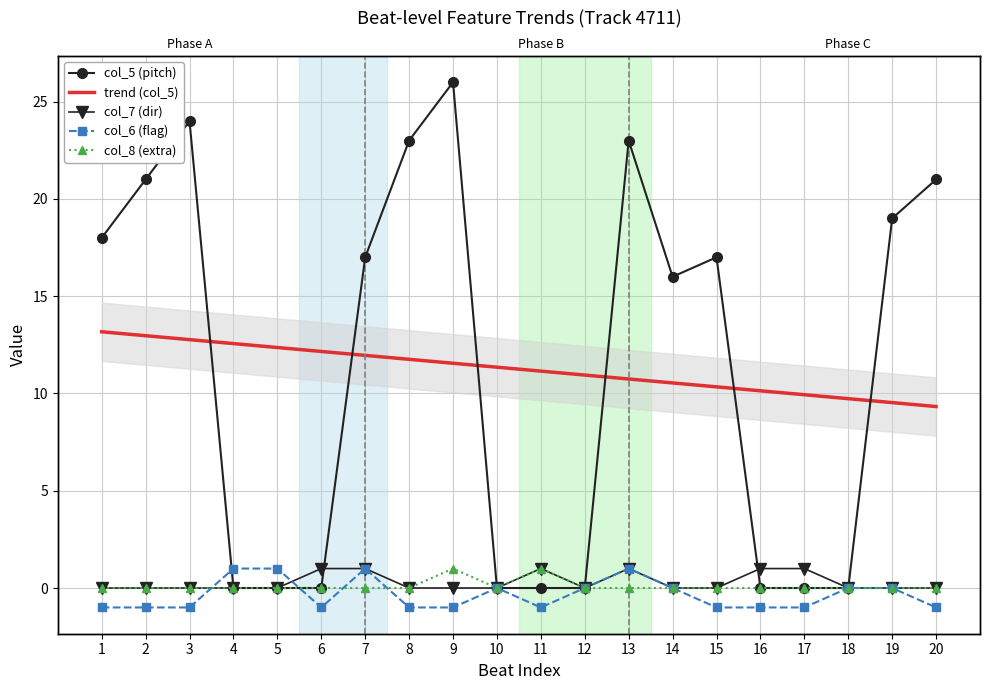

How many lines are shown in the chart?

4